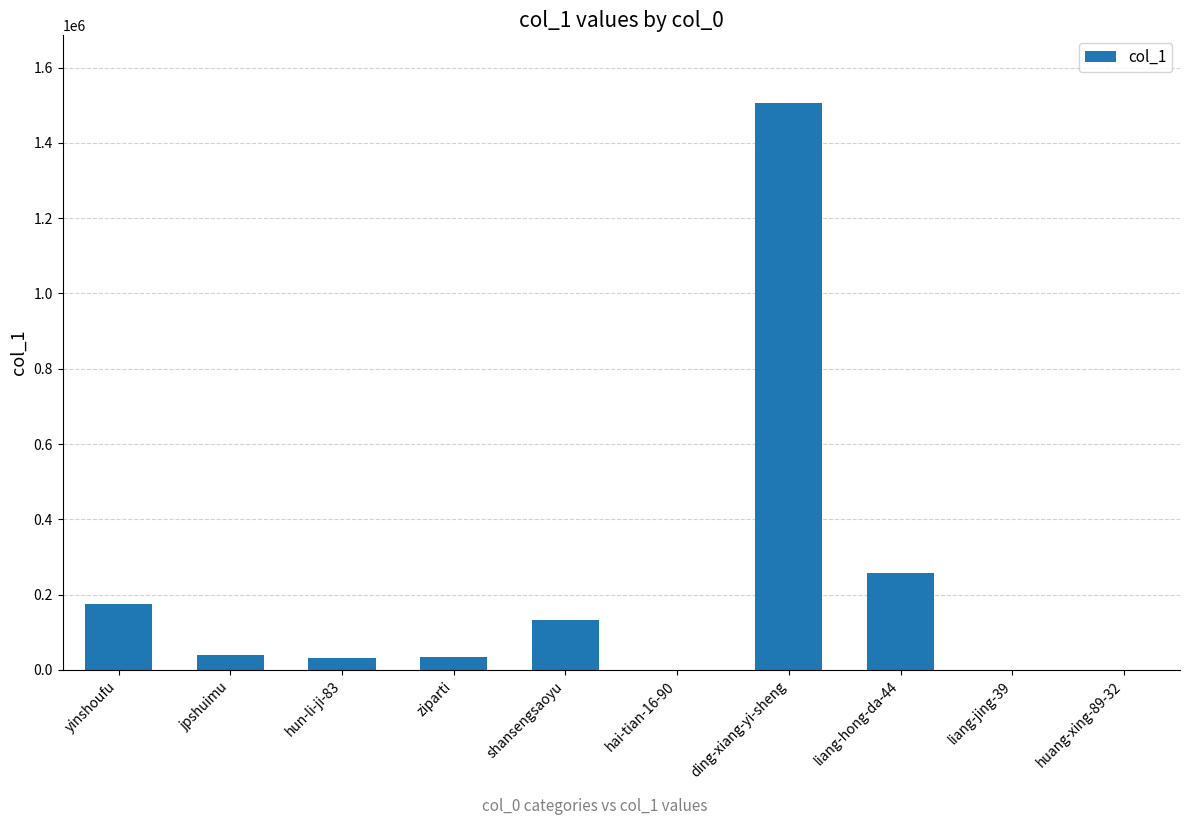

The chart shows a value of 38690 at jpshuimu. True or false?

True